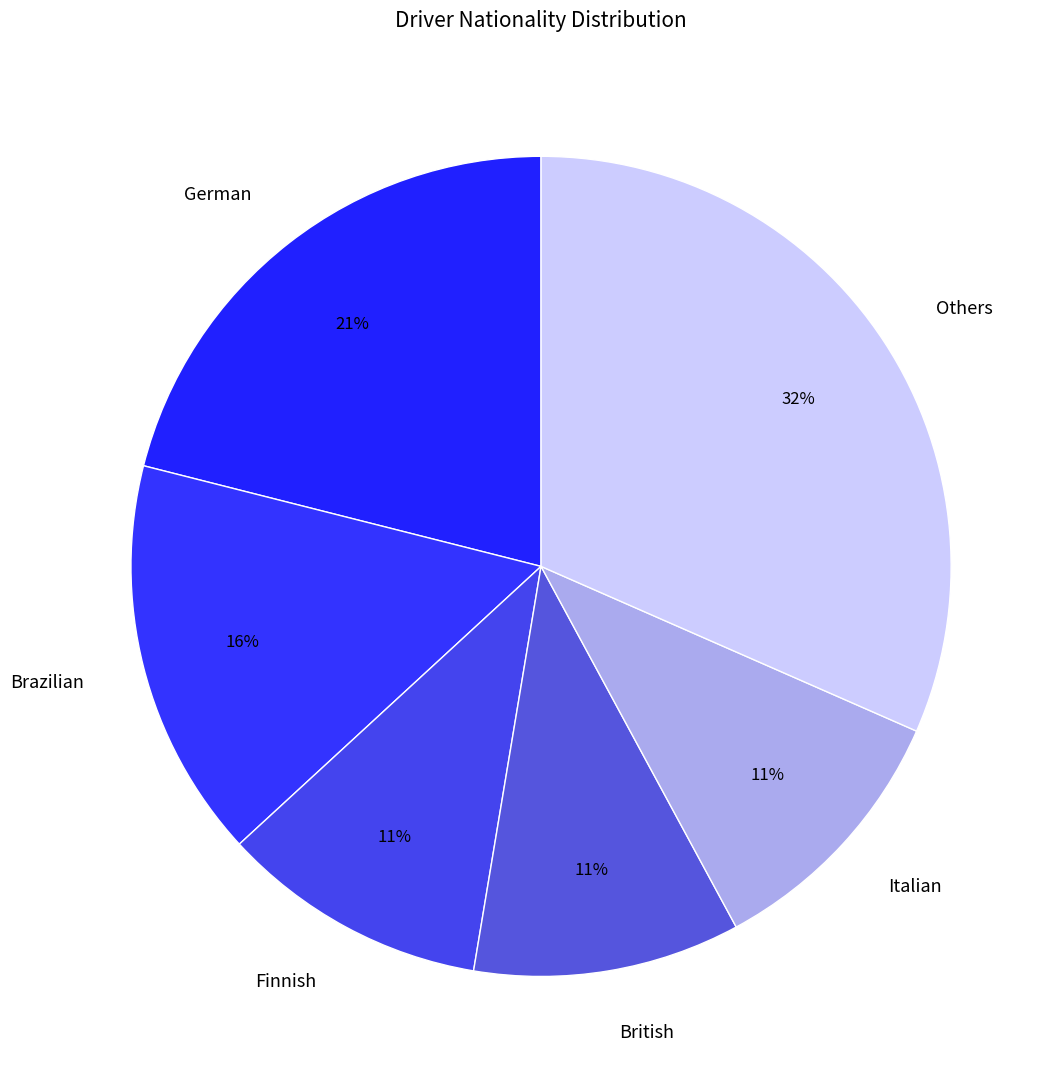

To the nearest percent, what portion does Finnish represent?

11%